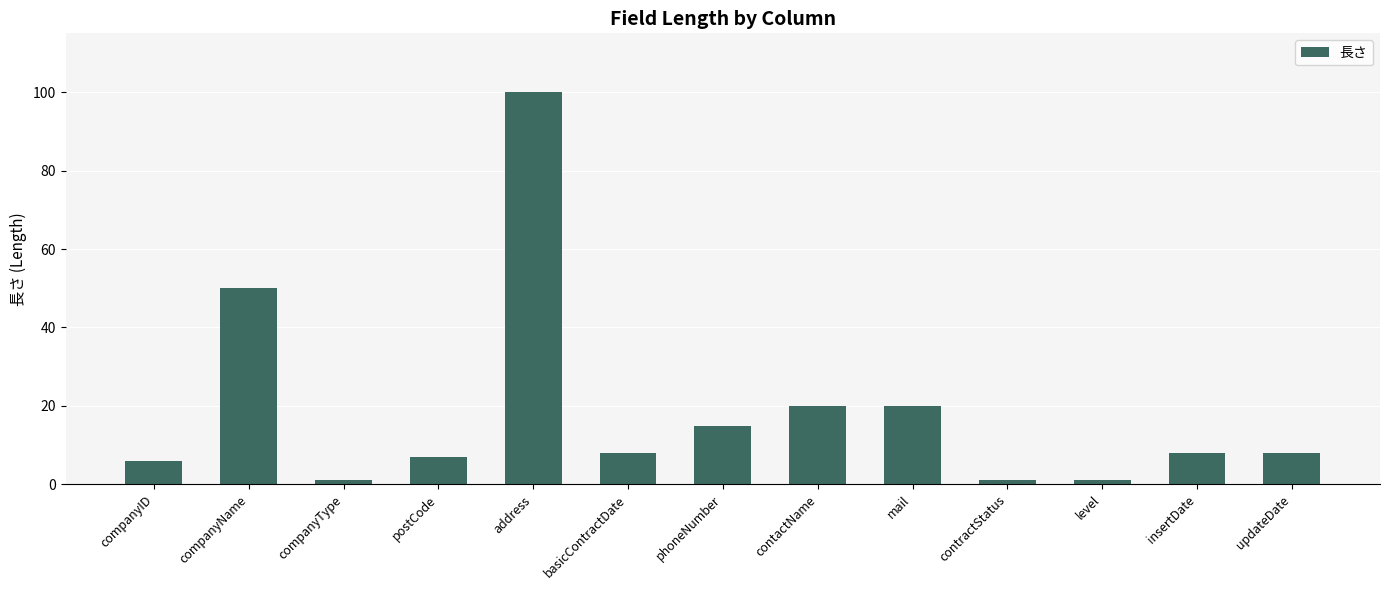

How many bars are there in total?

13